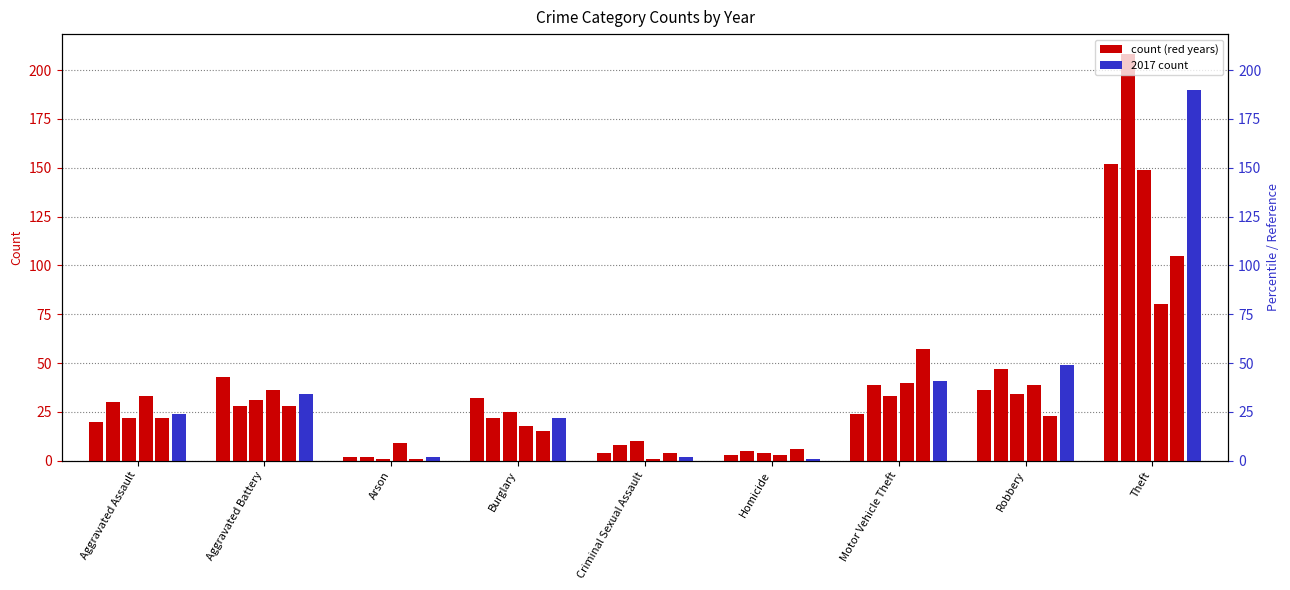

True or false: 2022 has a value of 28 at Motor Vehicle Theft.

False